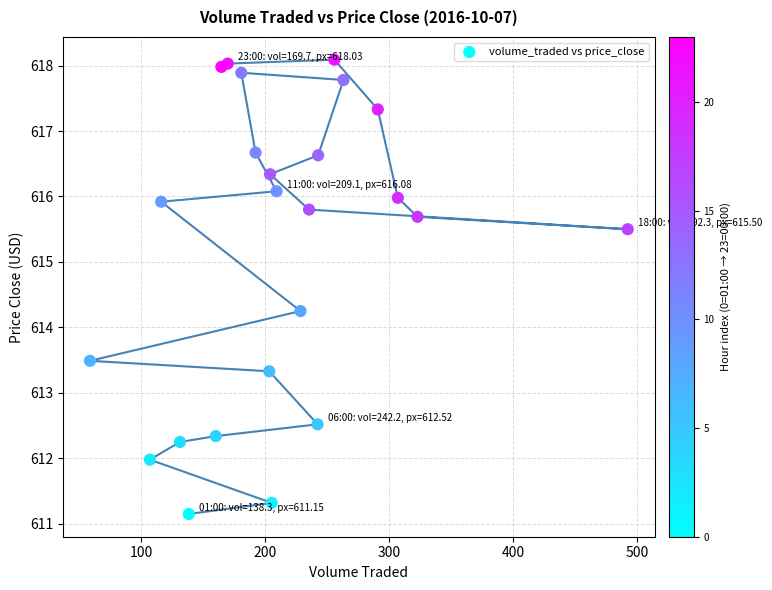

What is the range of Y values (max minus min)?

6.9